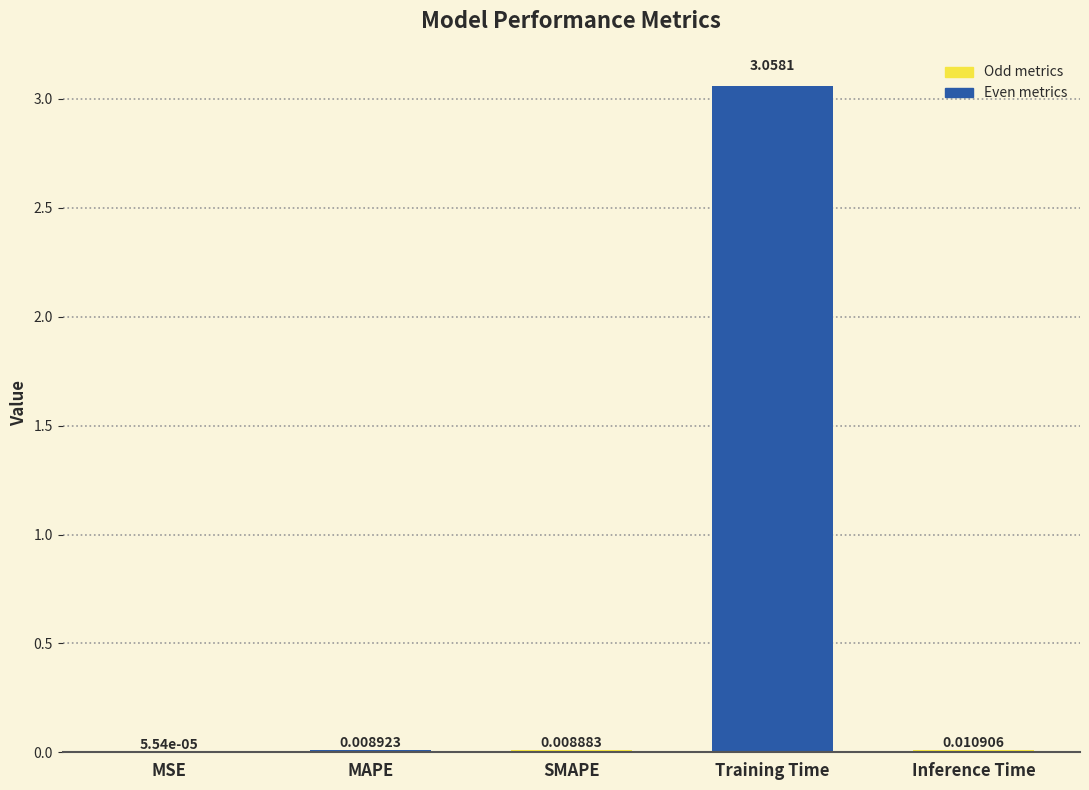

Which category has the highest value across all series?

Training Time